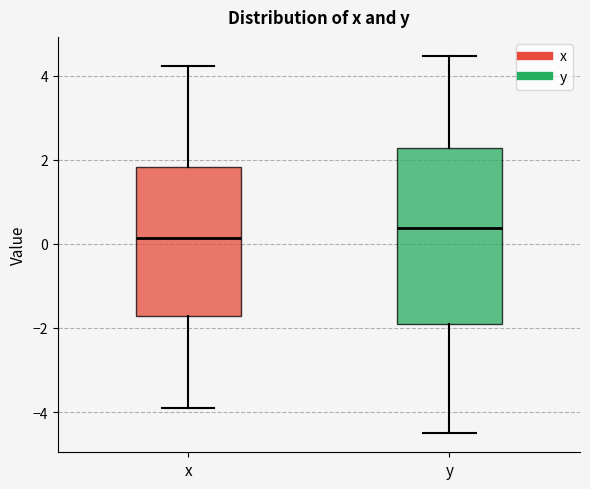

Where is the lower edge of the box for y on the y-axis? The values are not printed on the chart, so give them approximately, as read against the axis.

-1.8